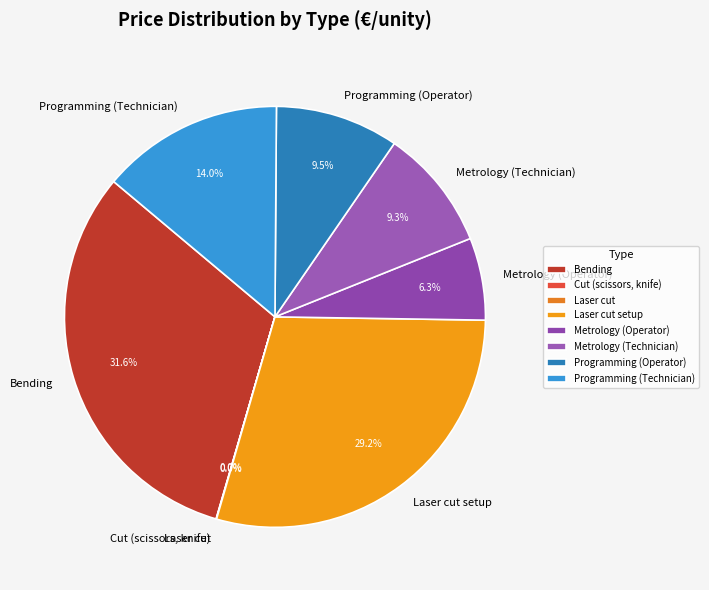

What percentage is the Programming (Technician) slice, to the nearest percent?

14%